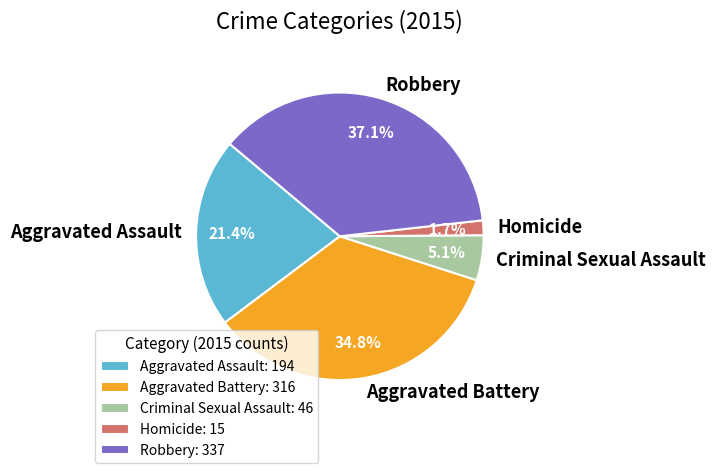

Which category has the biggest portion of the pie?

Robbery